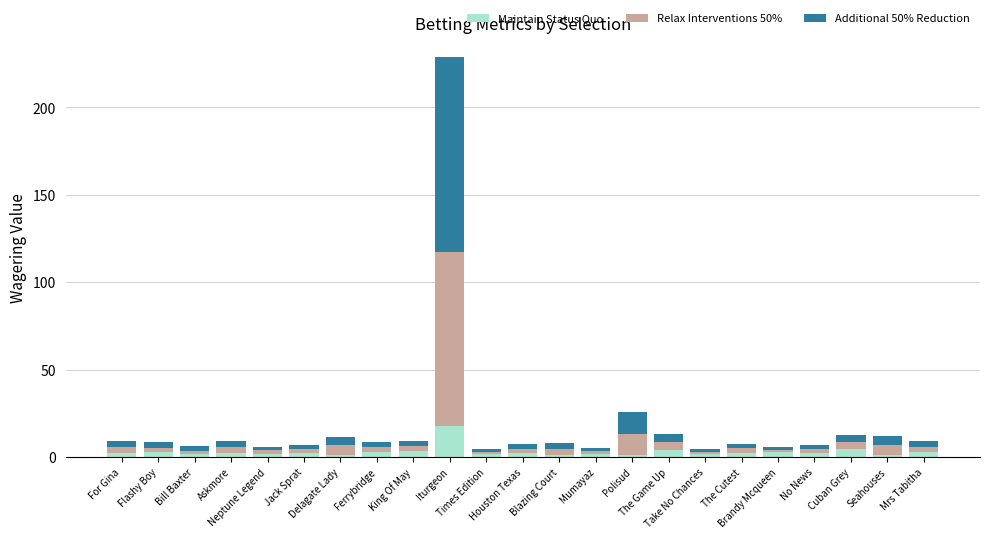

How many bars are there in total?

23